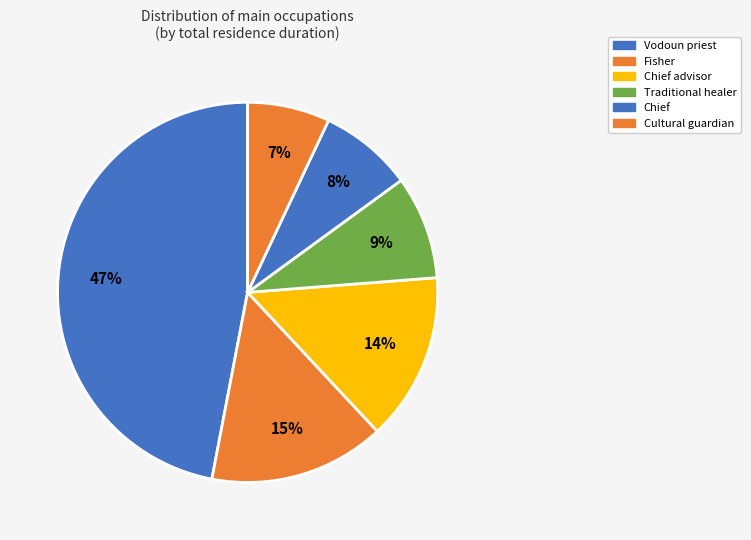

Which category has the smallest portion of the pie?

Cultural guardian